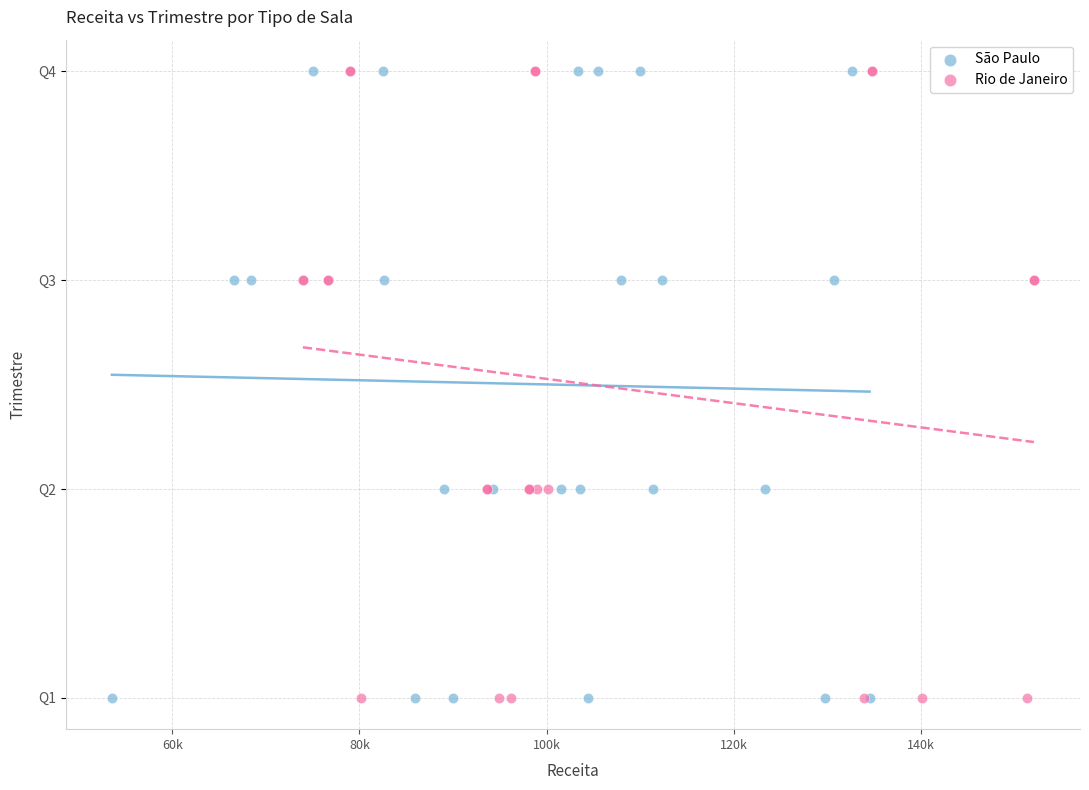

What are all the series names shown in the legend?

São Paulo, Rio de Janeiro